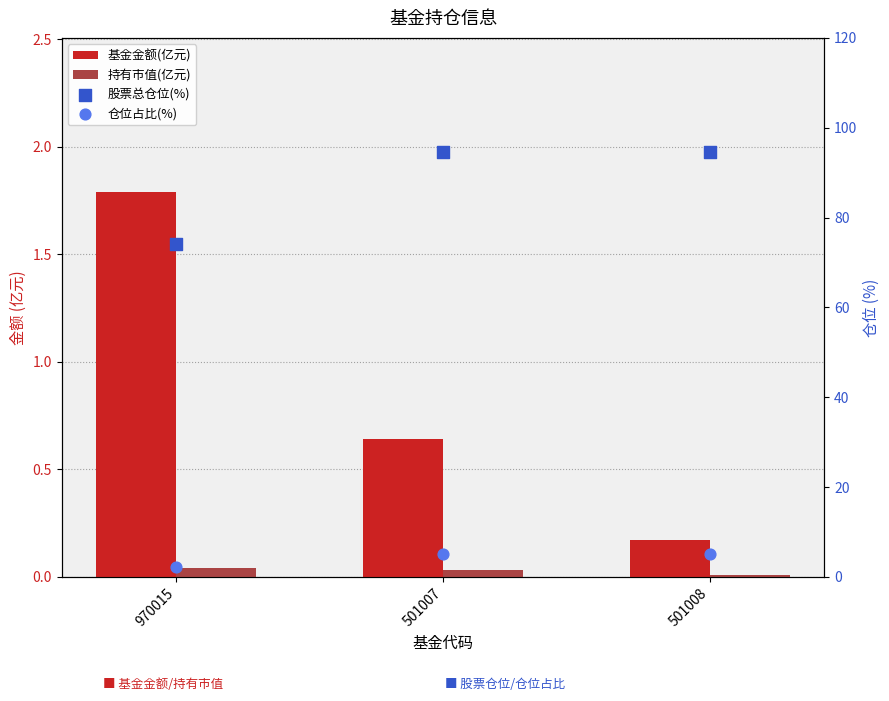

Is the value of 持有市值(亿元) at 501008 greater than the value of 股票总仓位(%) at 970015?

No